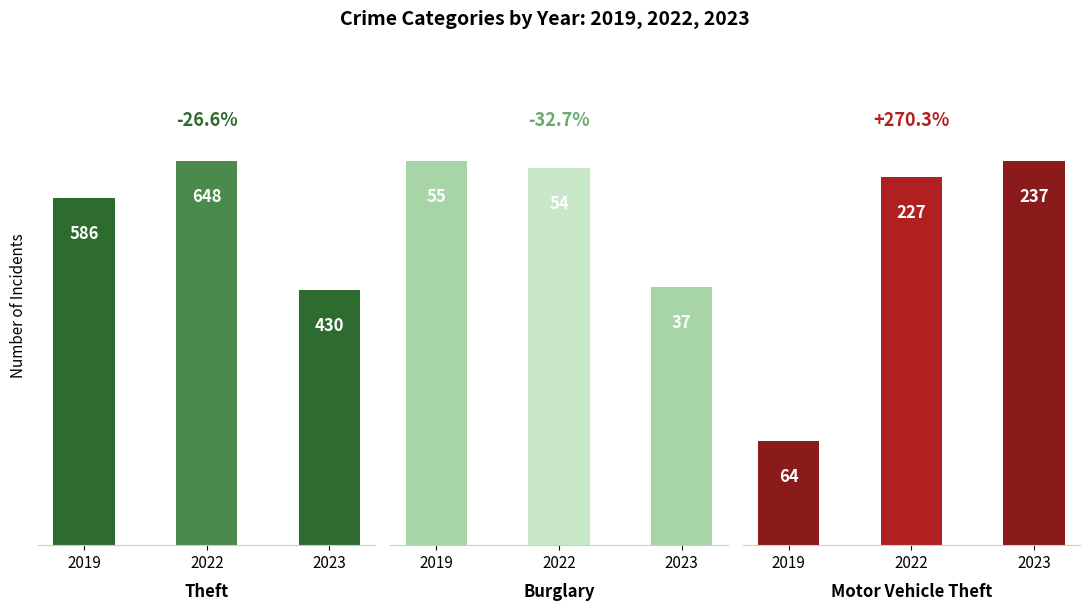

How many series are shown in this chart?

3